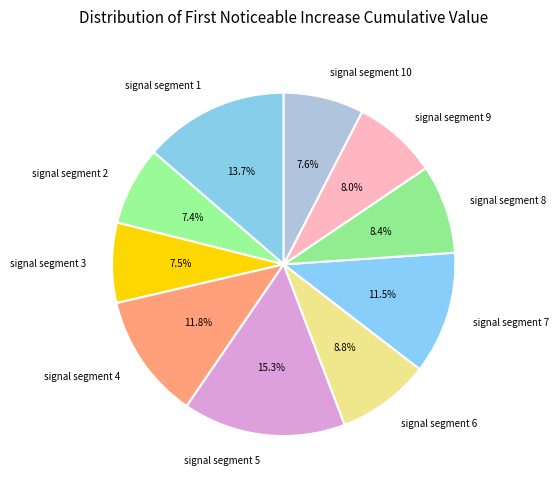

To the nearest percent, what is the combined percentage of signal segment 2 and signal segment 10?

15%